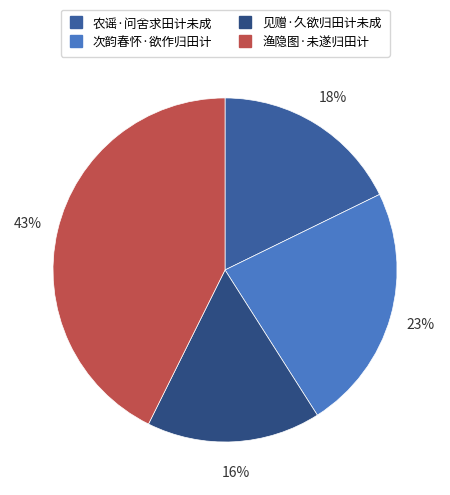

Is there any slice that represents more than half of the pie?

No